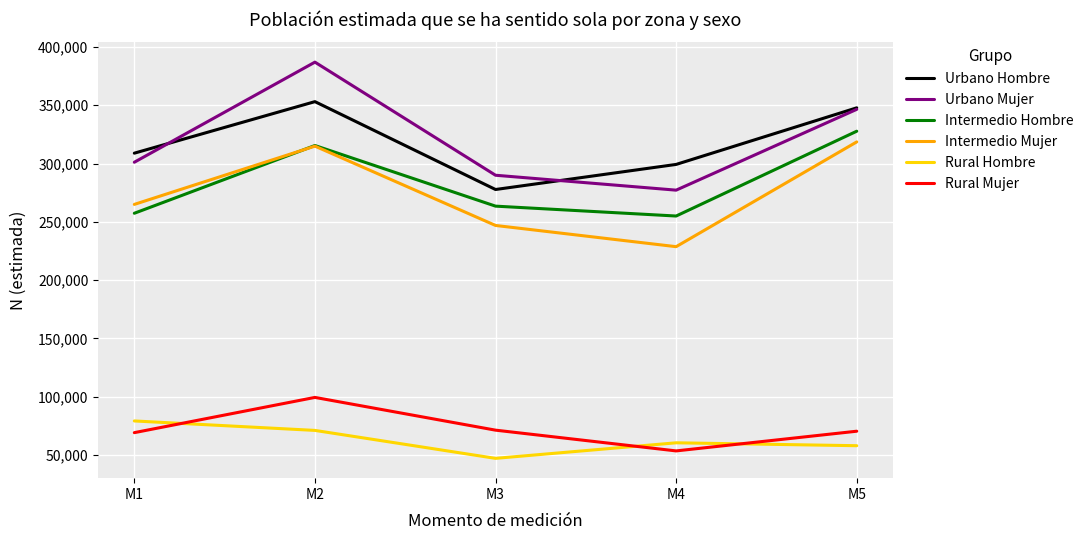

What value does the Intermedio Hombre series have at M3?

263504